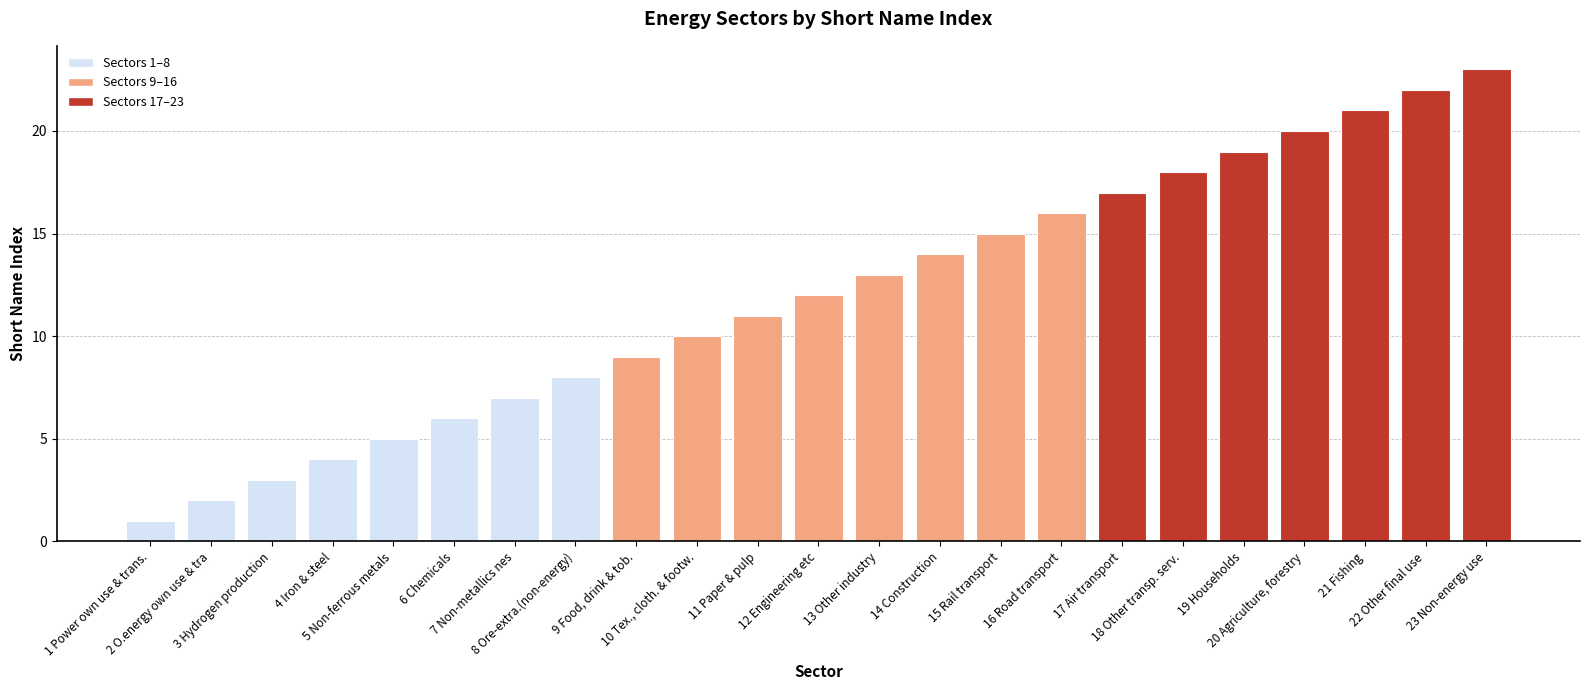

List the labels in order of value, smallest first.

1 Power own use & trans., 2 O.energy own use & tra, 3 Hydrogen production, 4 Iron & steel, 5 Non-ferrous metals, 6 Chemicals, 7 Non-metallics nes, 8 Ore-extra.(non-energy), 9 Food, drink & tob., 10 Tex., cloth. & footw., 11 Paper & pulp, 12 Engineering etc, 13 Other industry, 14 Construction, 15 Rail transport, 16 Road transport, 17 Air transport, 18 Other transp. serv., 19 Households, 20 Agriculture, forestry, 21 Fishing, 22 Other final use, 23 Non-energy use